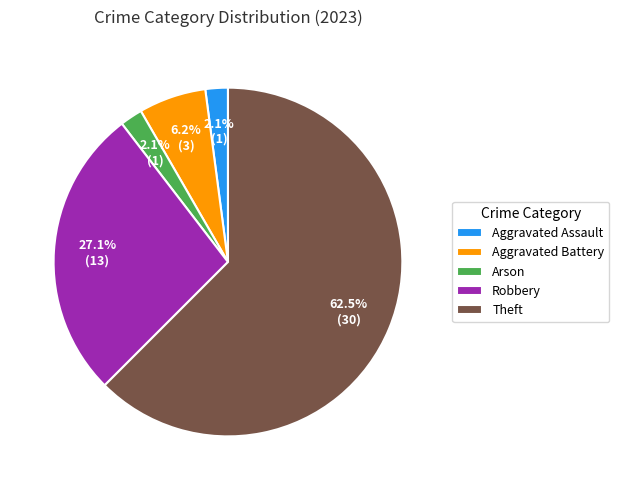

To the nearest percent, what is the difference between the Robbery and Aggravated Battery slice percentages?

21%